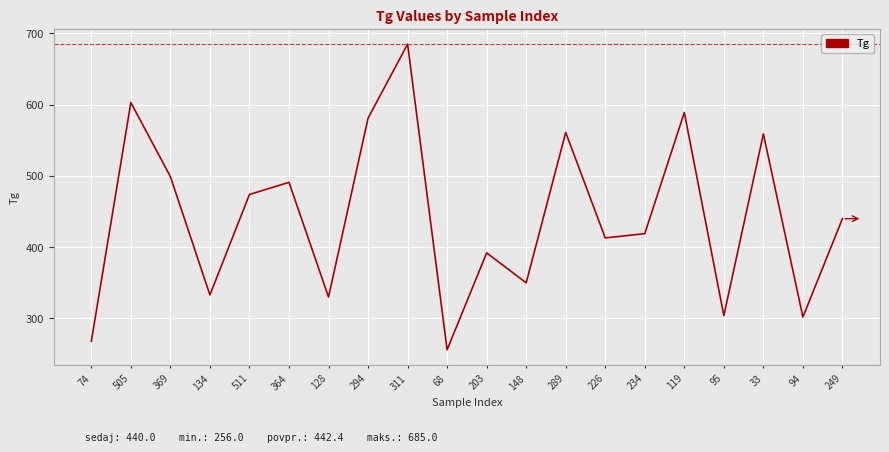

What position from the left is 311?

9